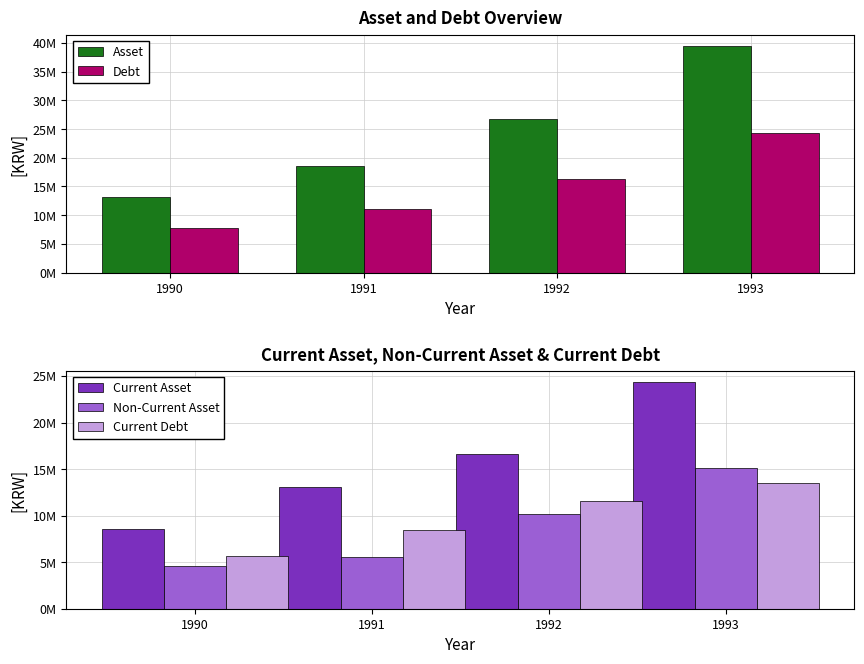

Reading right to left, transcribe all the data shown in this chart.

Asset: 1993=39469029	1992=26826223	1991=18592126	1990=13159295
Debt: 1993=24318291	1992=16241552	1991=11103262	1990=7749704
Current Asset: 1993=24339262	1992=16659166	1991=13046668	1990=8596936
Non-Current Asset: 1993=15129767	1992=10167057	1991=5545458	1990=4562359
Current Debt: 1993=13492197	1992=11539109	1991=8478882	1990=5642395